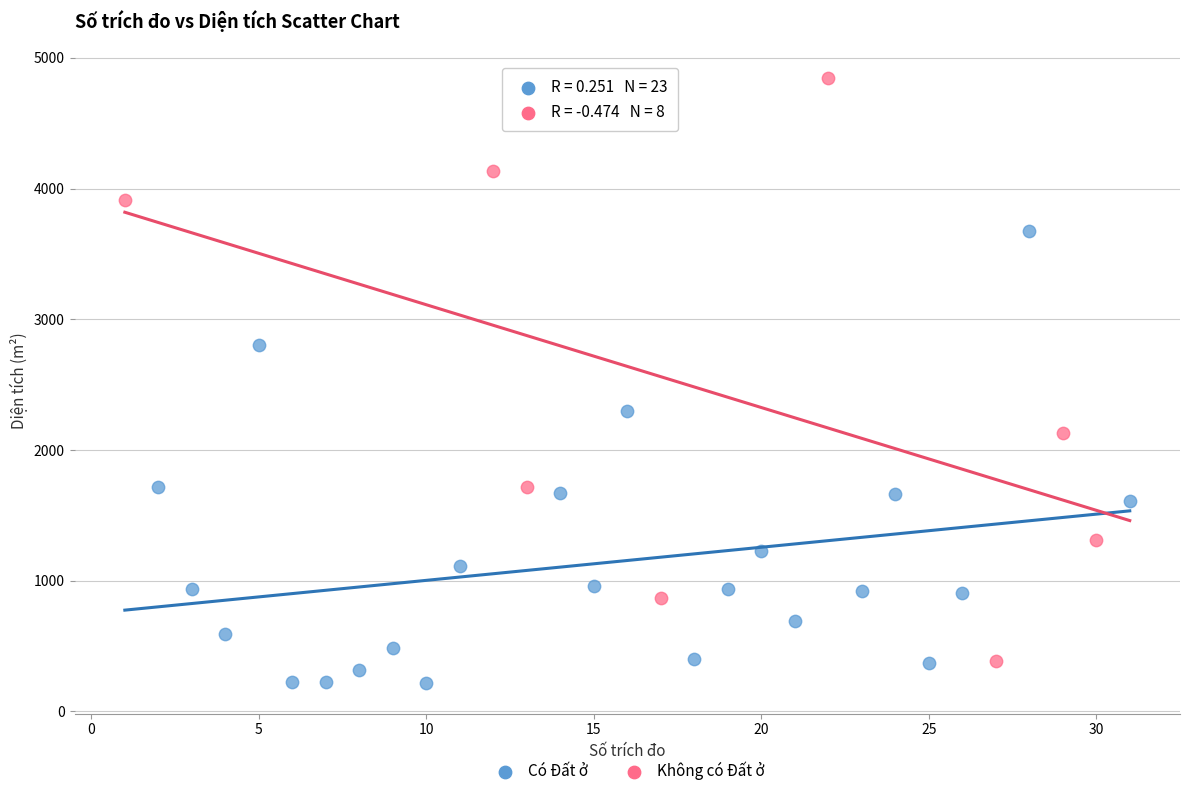

Which series has the widest spread of Y values?

Không có Đất ở